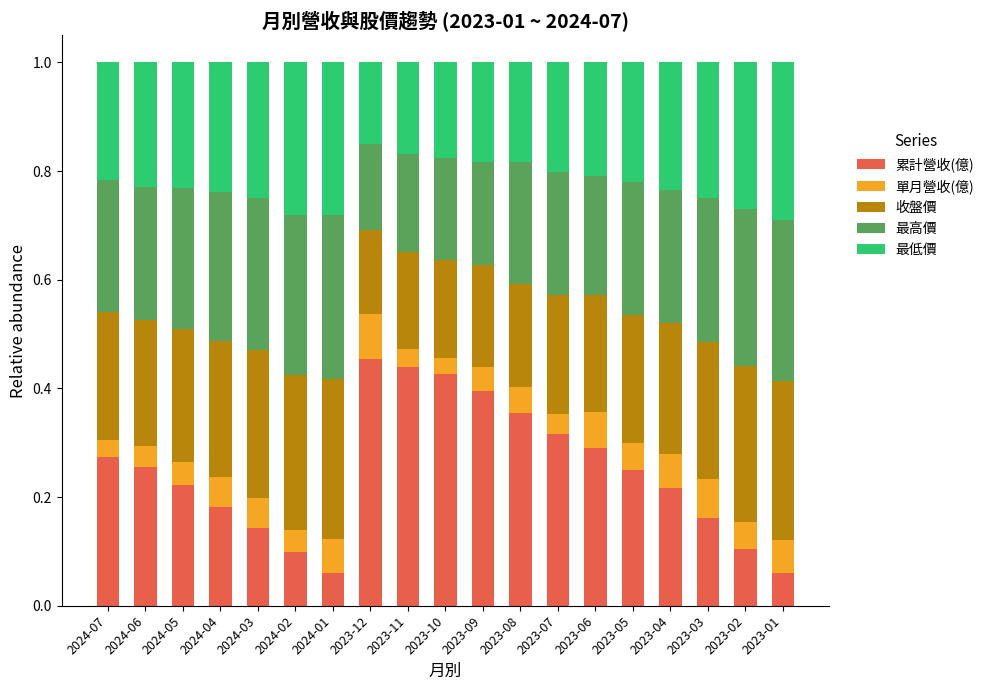

What is the total value across all series at 2023-01?

1.0